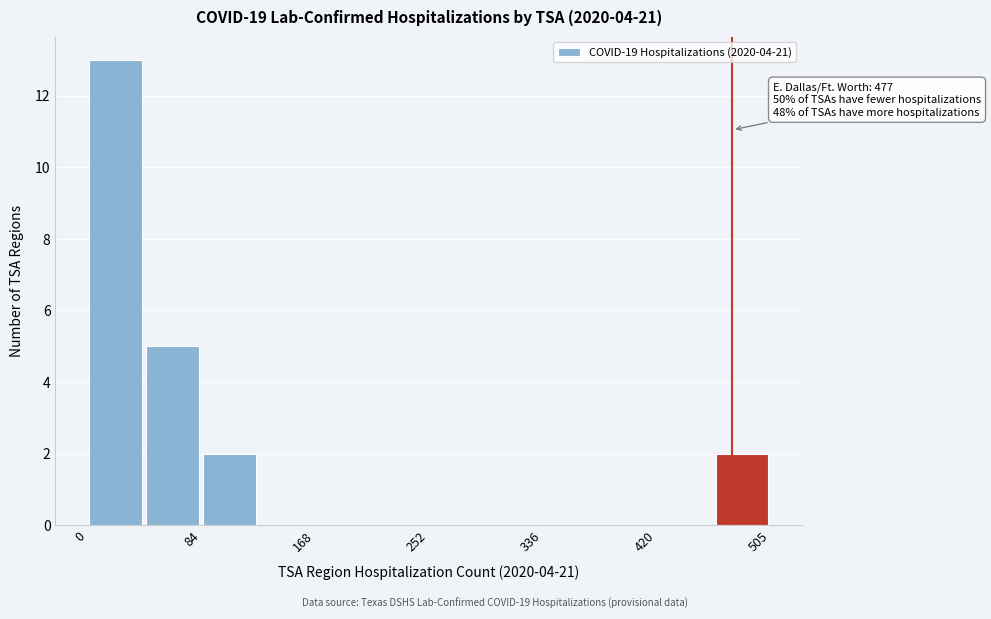

Which range on the x-axis has the tallest bar?

0 to 40